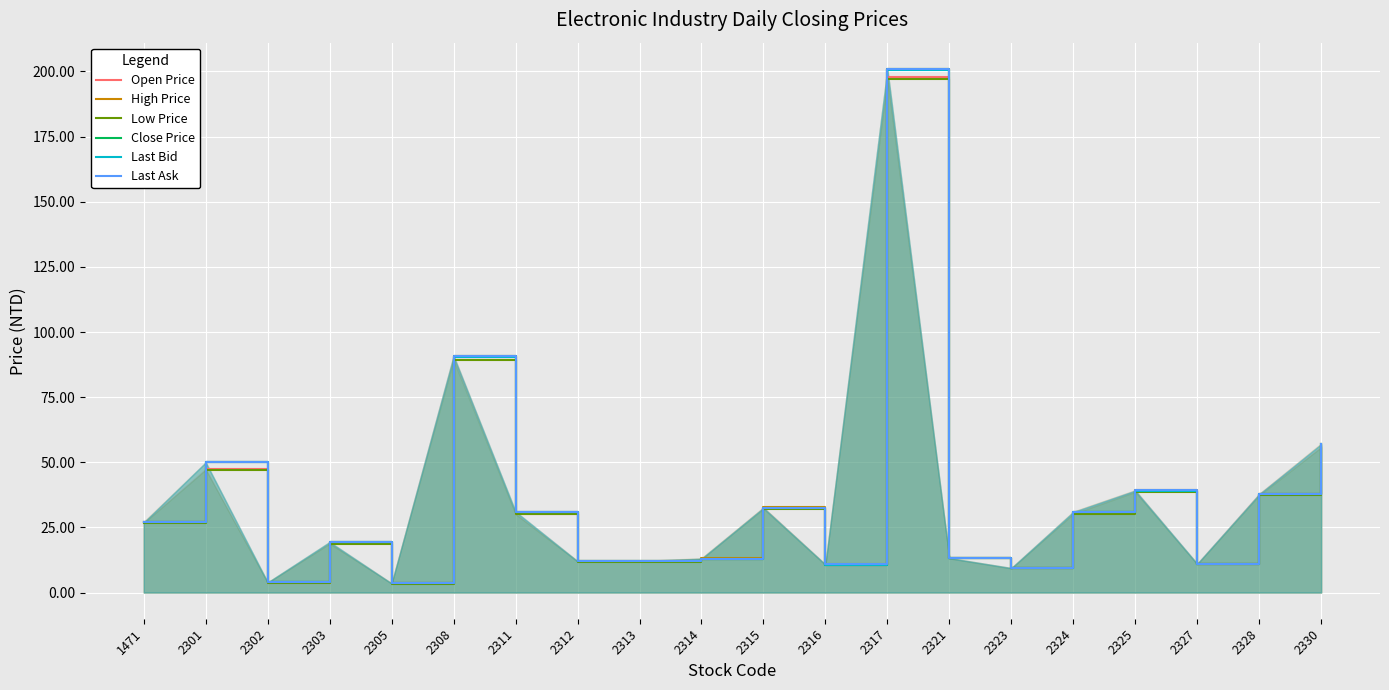

Where is the first local maximum for Close Price?

2301